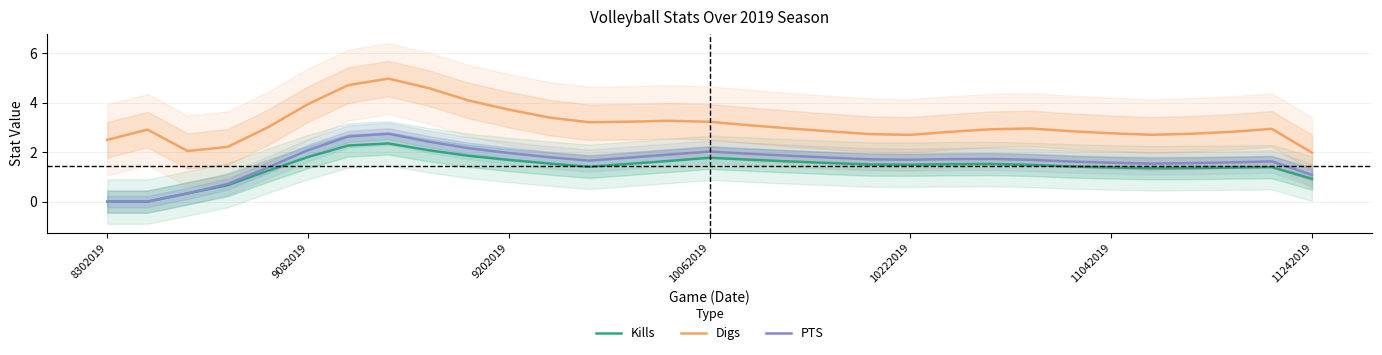

Where is Kills nearest to the value 1?

11242019